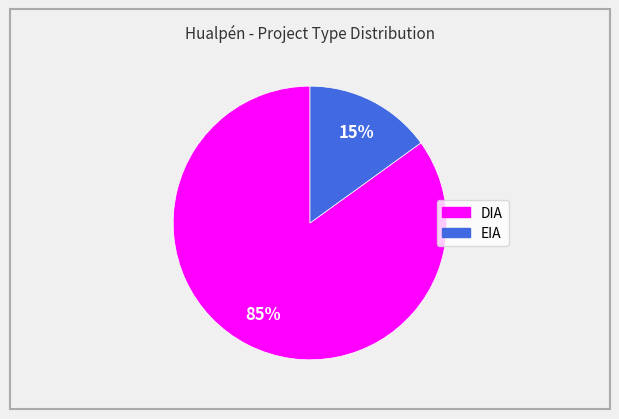

Which has a higher value, DIA or EIA?

DIA